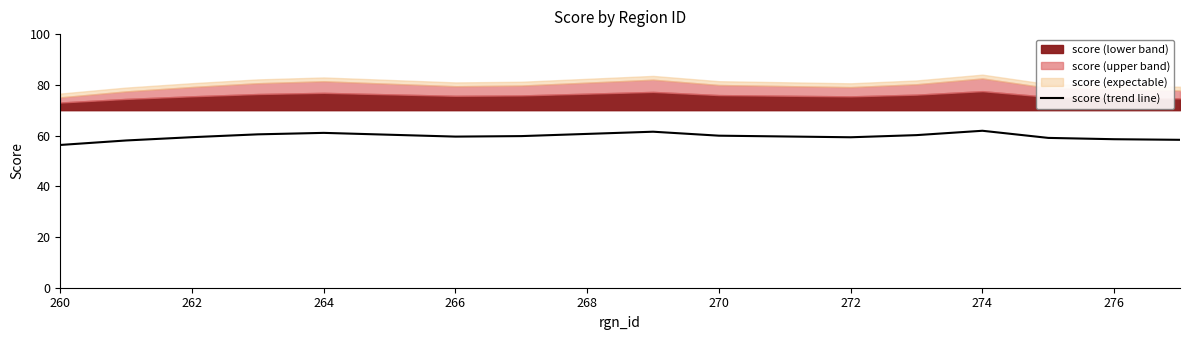

Is it true that score (trend line) equals 60.0 at 270?

True